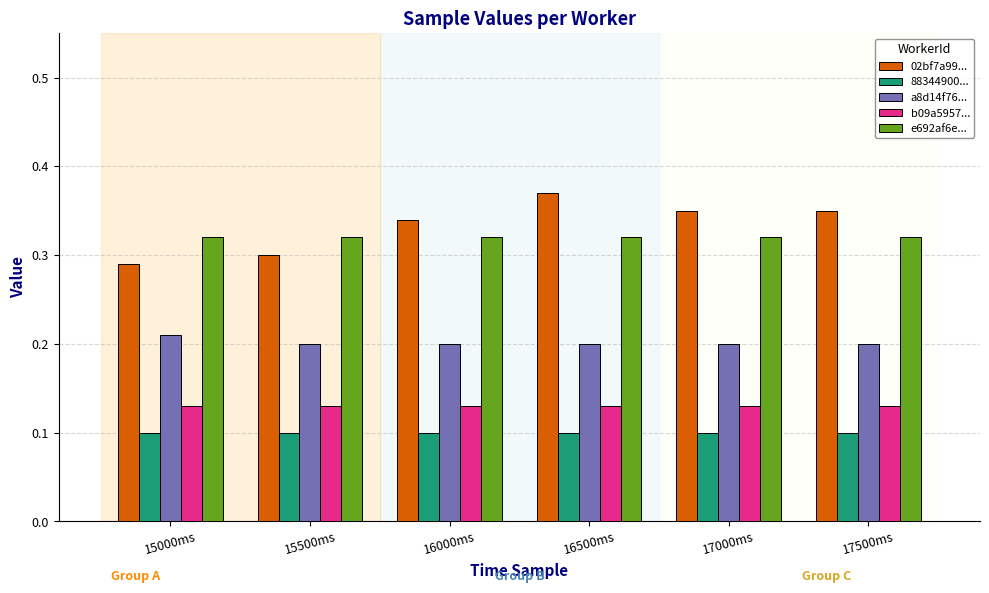

What is the sum of all 02bf7a99... values?

2.0